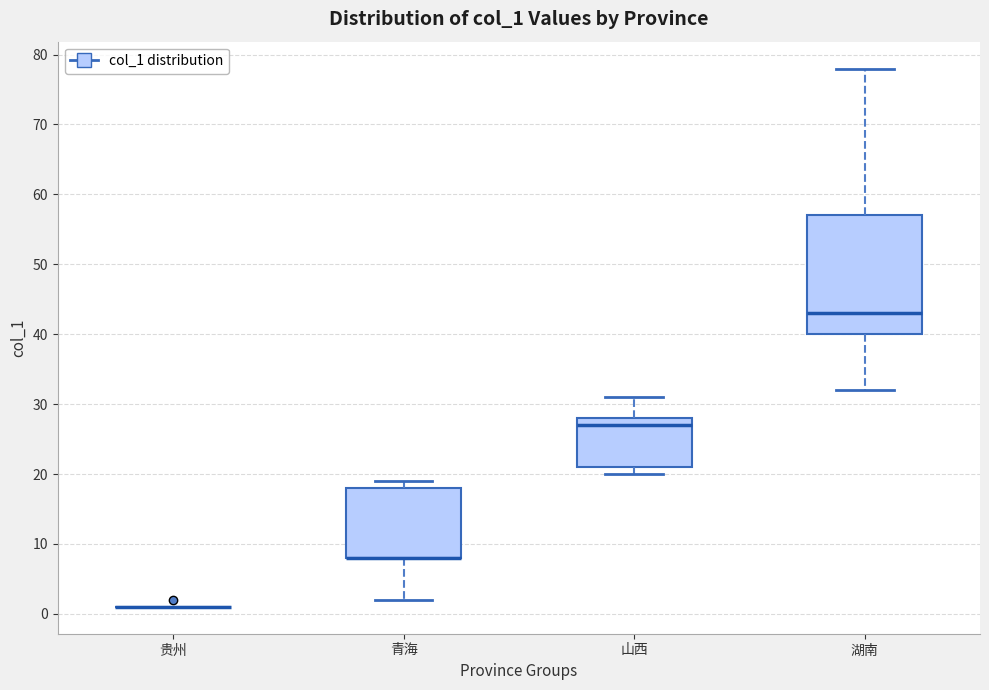

Reading left to right, transcribe this box plot: for each box, give where its median line is, the range the box spans, and where its two whiskers end, as read against the y-axis. The values are not printed on the chart, so give them approximately, as read against the axis.

贵州: box collapsed to a line at 1, whiskers 1 to 1
青海: median 8 (drawn on the box's lower edge), box 8 to 18, whiskers 2 to 19
山西: median 27, box 21 to 28, whiskers 20 to 31
湖南: median 43, box 40 to 57, whiskers 32 to 78